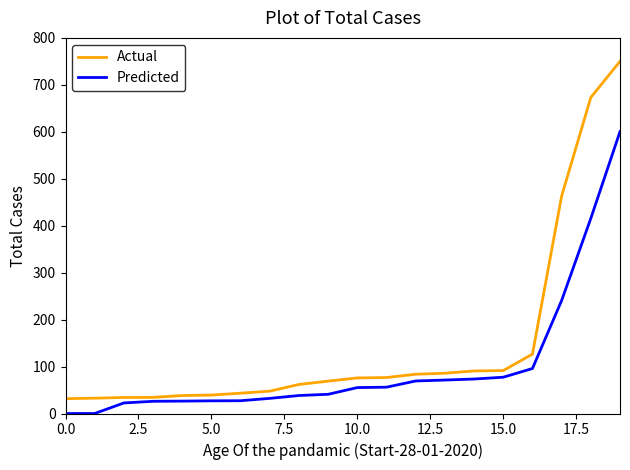

Which series has the largest total across all categories?

Actual